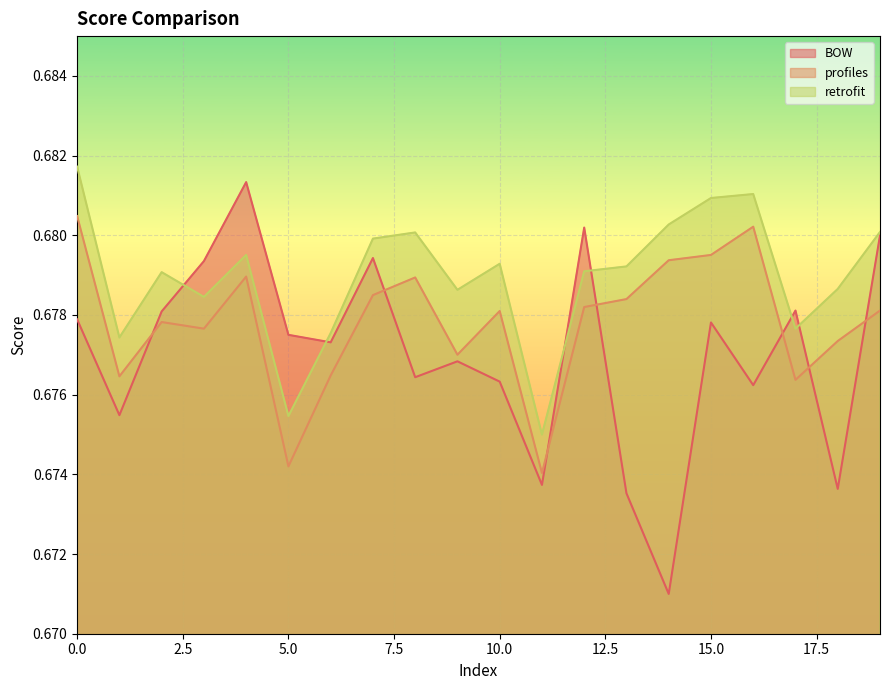

What is the lowest value of the profiles series?

0.7